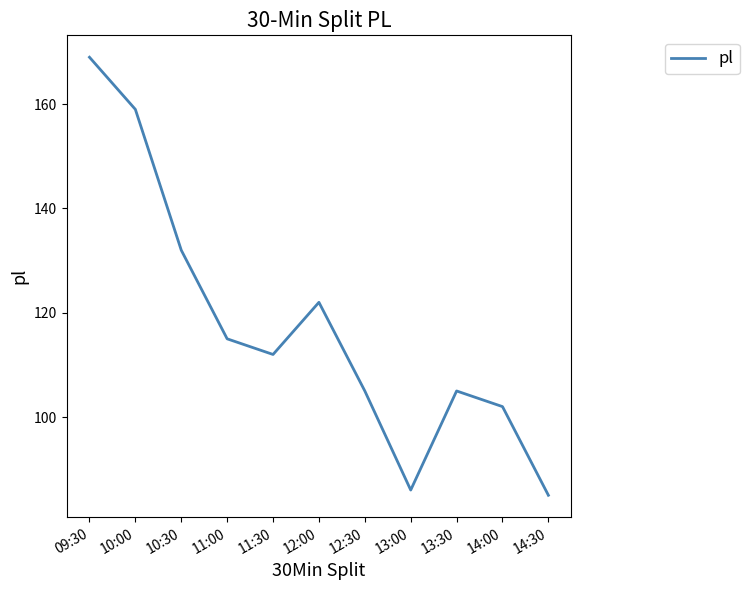

Where is the first local maximum?

12:00